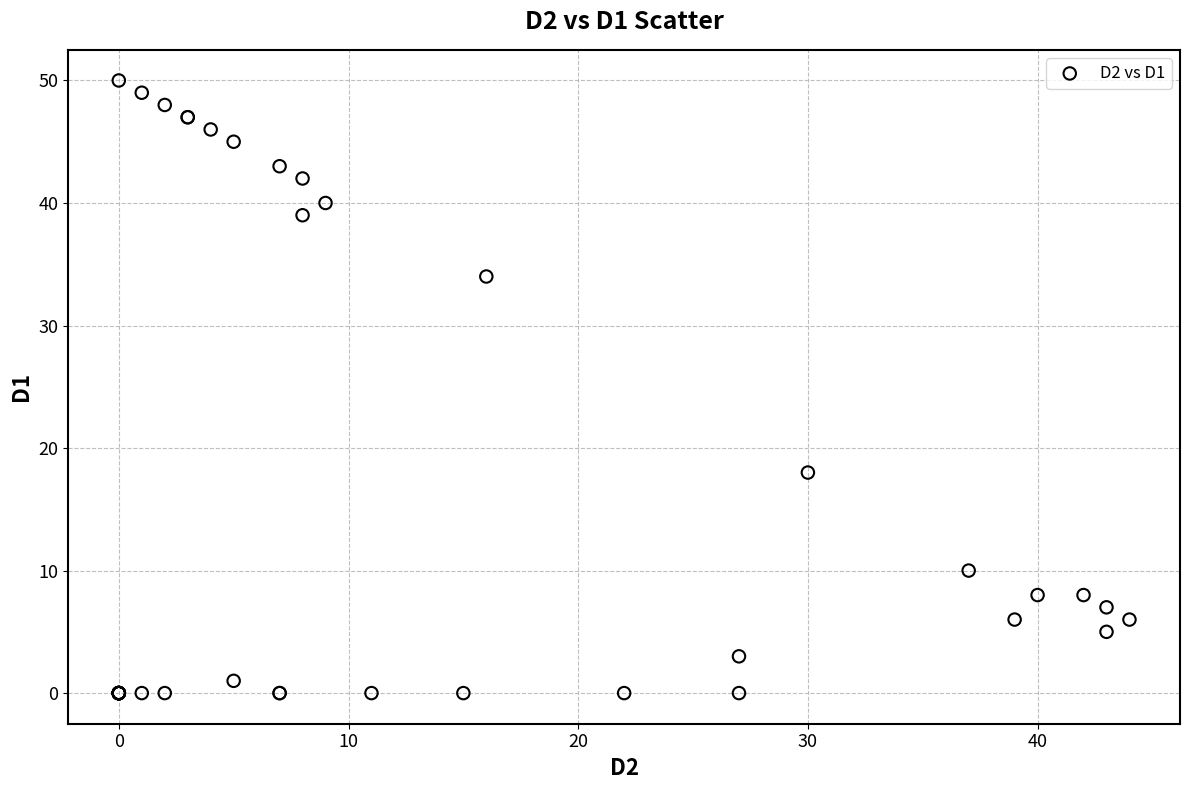

What Y value in the scatter plot is closest to 25?

18